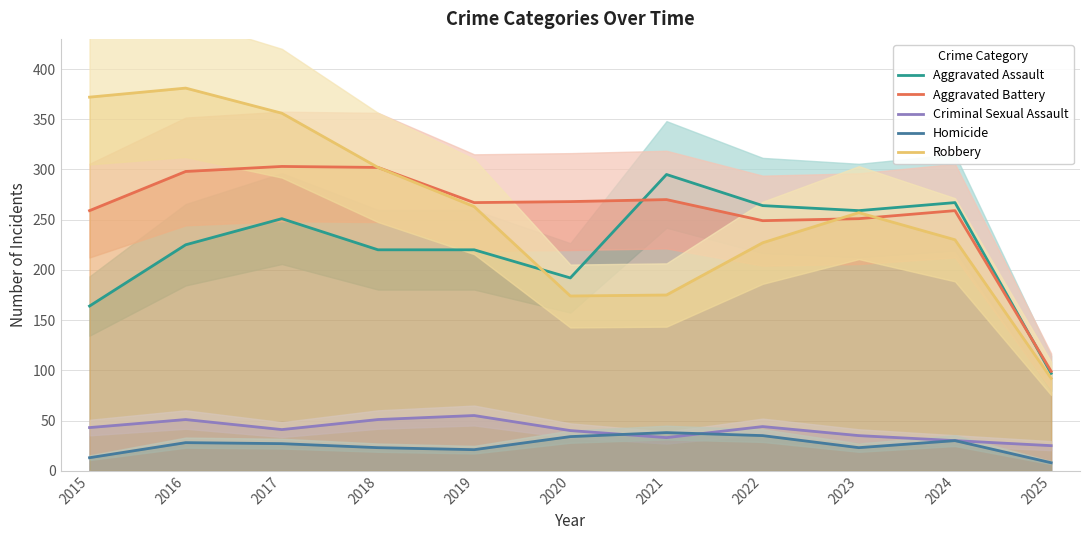

What is the sum of all Aggravated Assault values?

2454